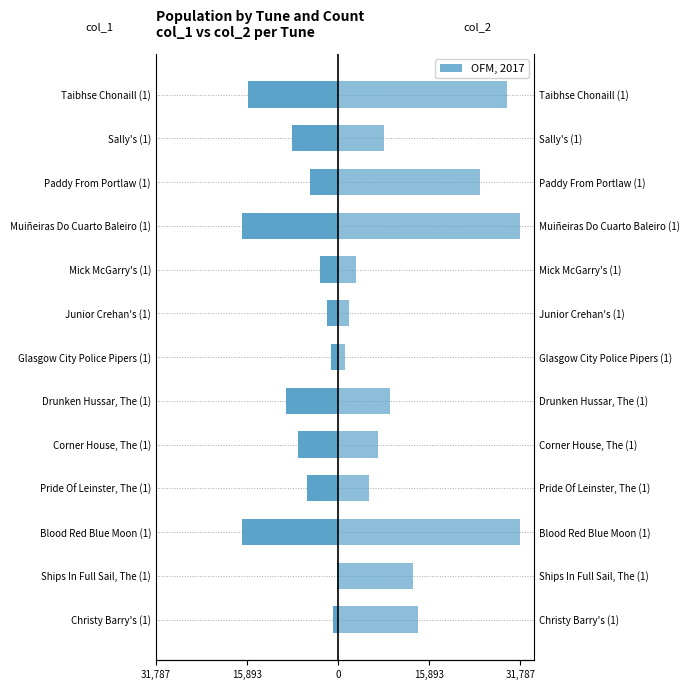

How many data points in col_2 are above 9093?

6